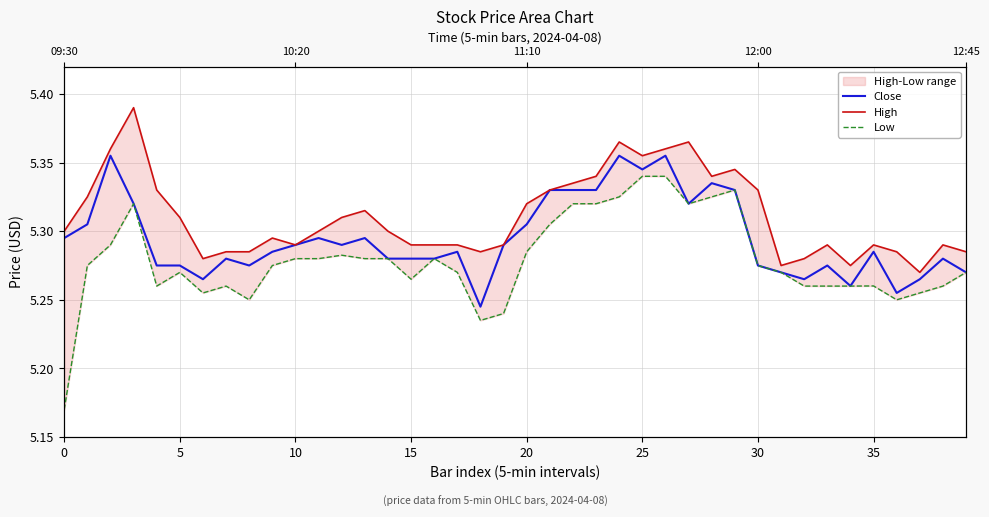

In Low, how many points are higher than both neighbors (excluding endpoints)?

7